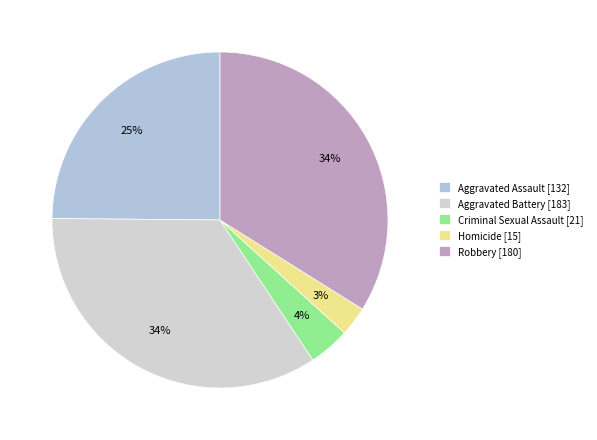

Count the number of slices in the pie.

5